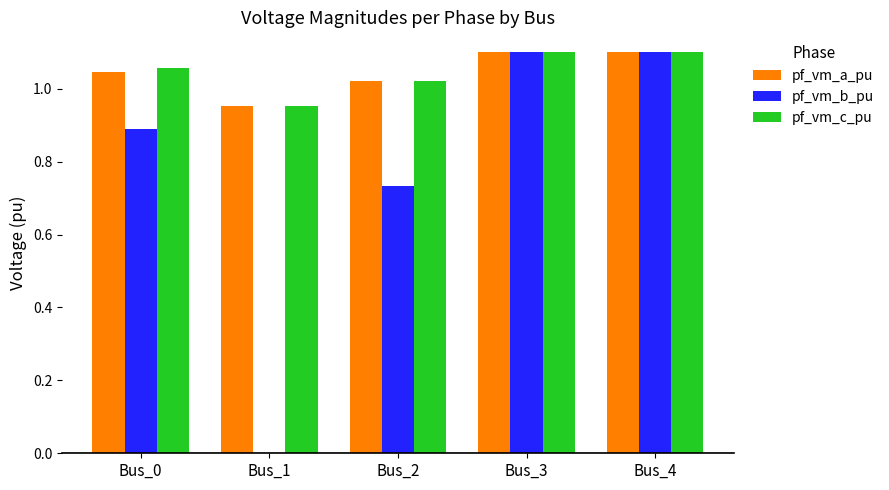

Between Bus_2 and Bus_3, which series saw the biggest shift?

pf_vm_b_pu